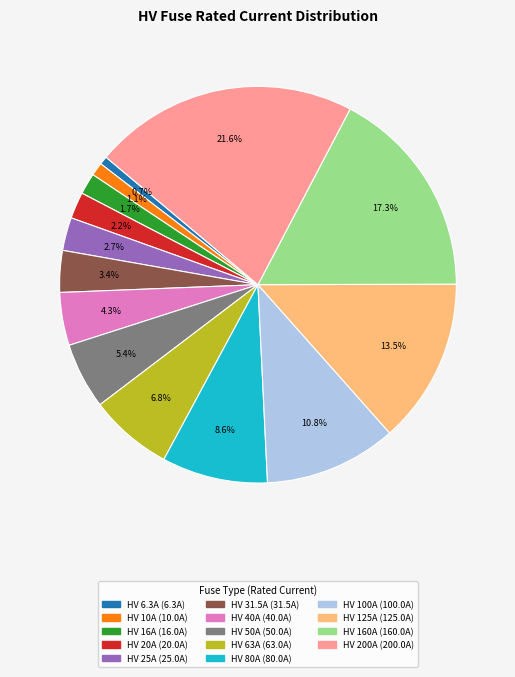

What is the ratio of the value at HV 100A to the value at HV 63A?

1.6